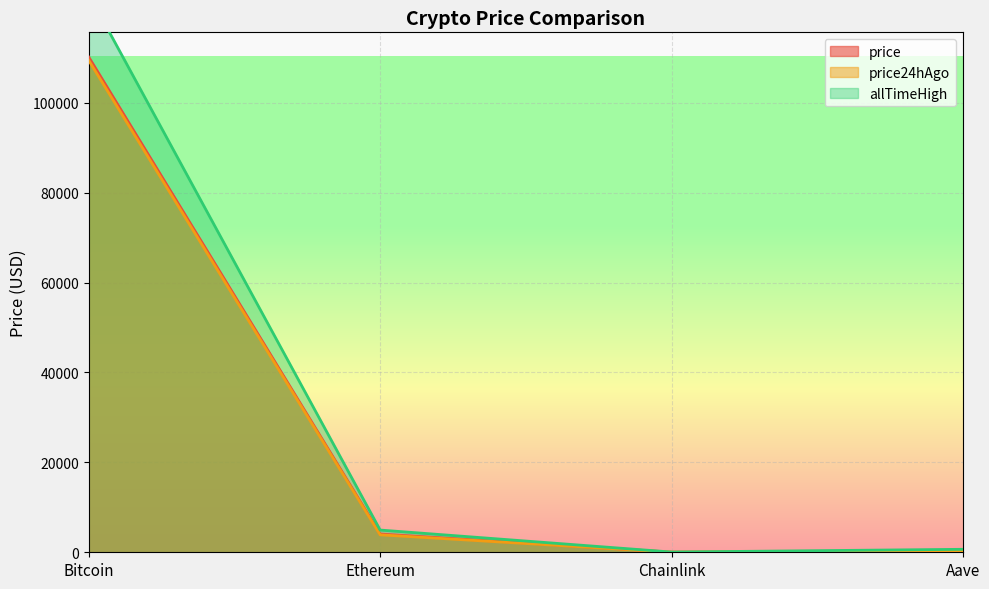

What is the maximum value for allTimeHigh?

124128.0